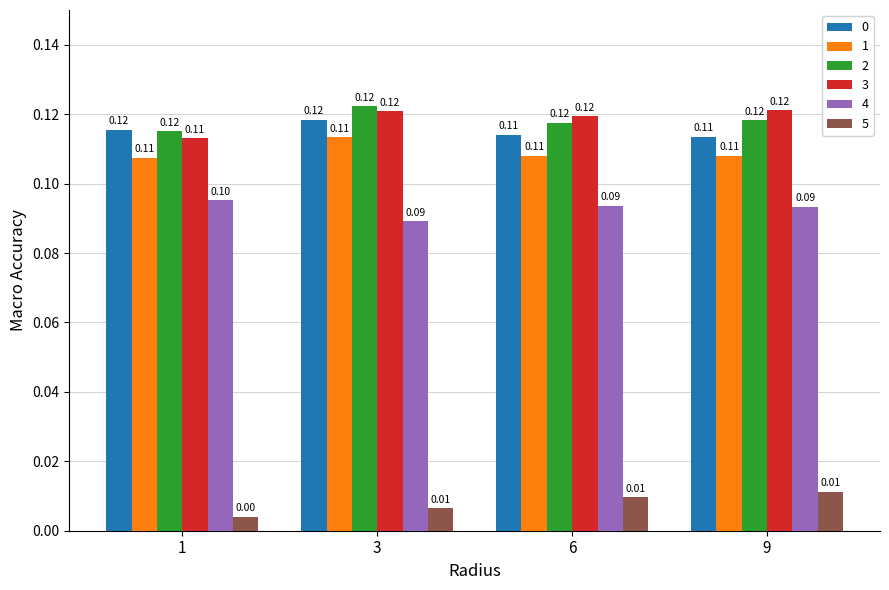

At how many categories does at least one series exceed 0?

4